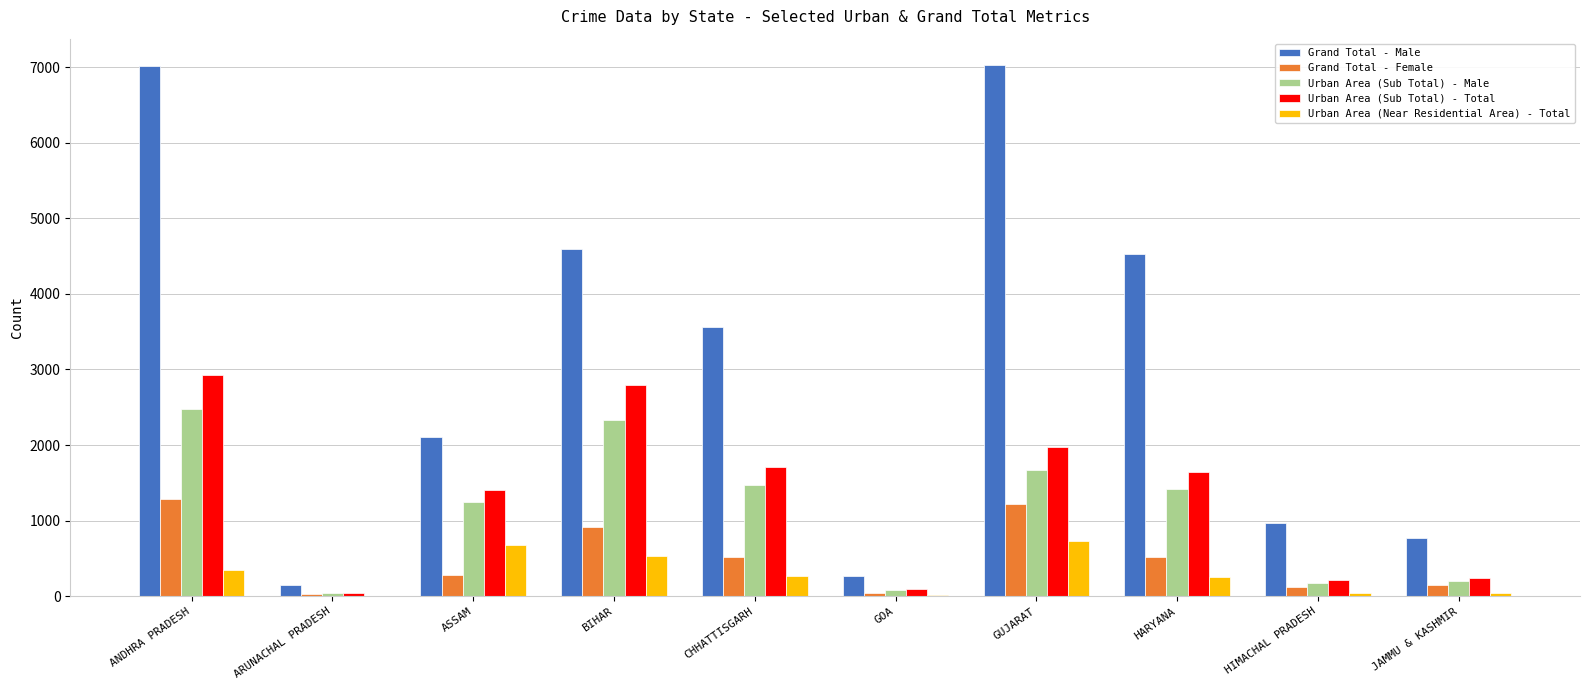

Is the value of Grand Total - Female at GUJARAT greater than the value of Urban Area (Sub Total) - Male at HARYANA?

No